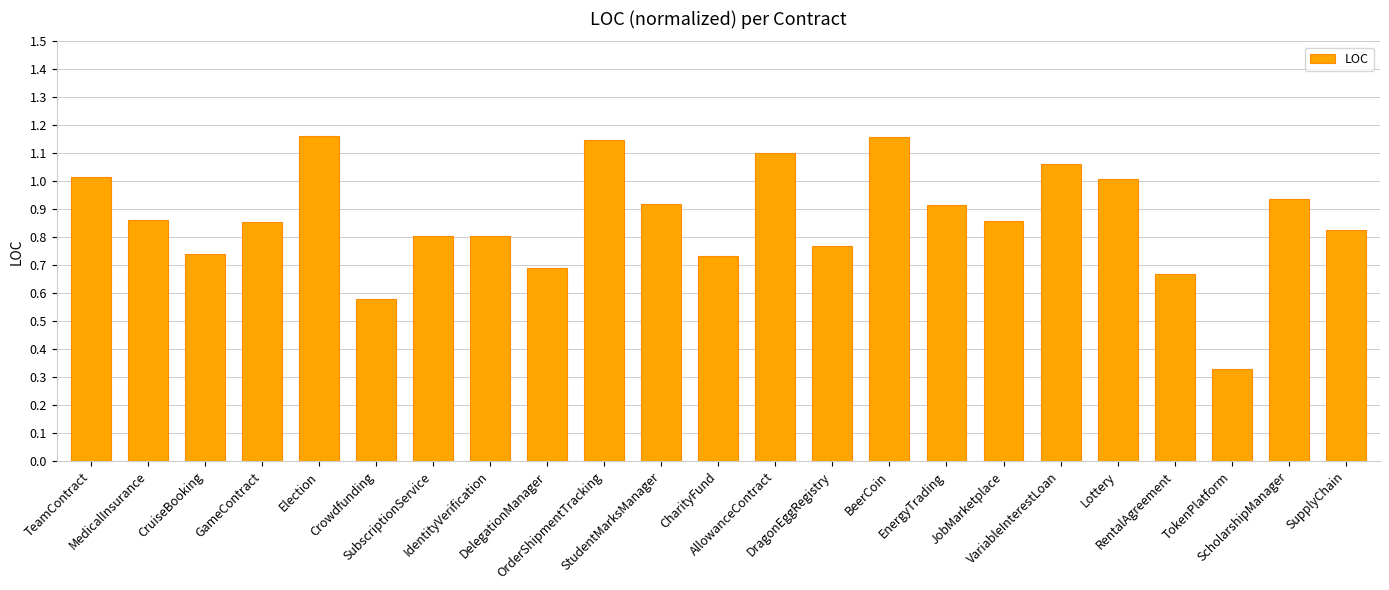

Reading right to left, transcribe all the data shown in this chart.

0.8	0.9	0.3	0.7	1.0	1.1	0.9	0.9	1.2	0.8	1.1	0.7	0.9	1.1	0.7	0.8	0.8	0.6	1.2	0.9	0.7	0.9	1.0